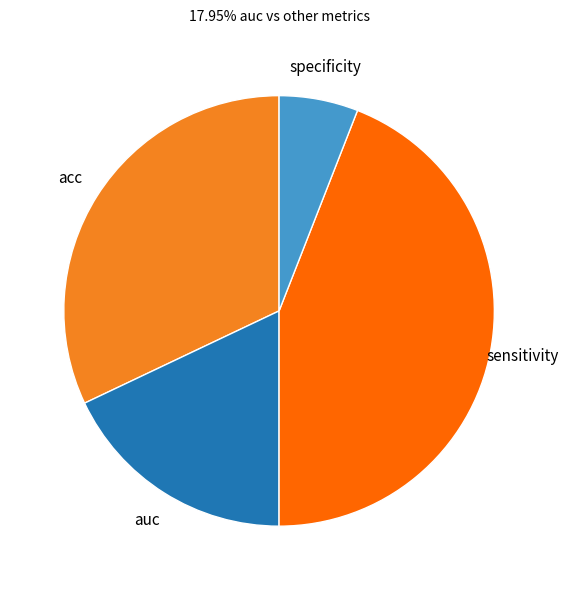

Is it true that sensitivity is 53% of the pie?

False